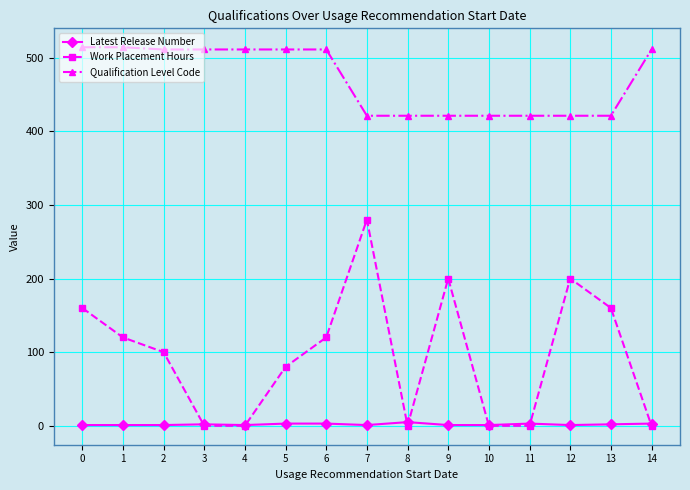

True or false: Qualification Level Code has a value of 679 at 0.

False